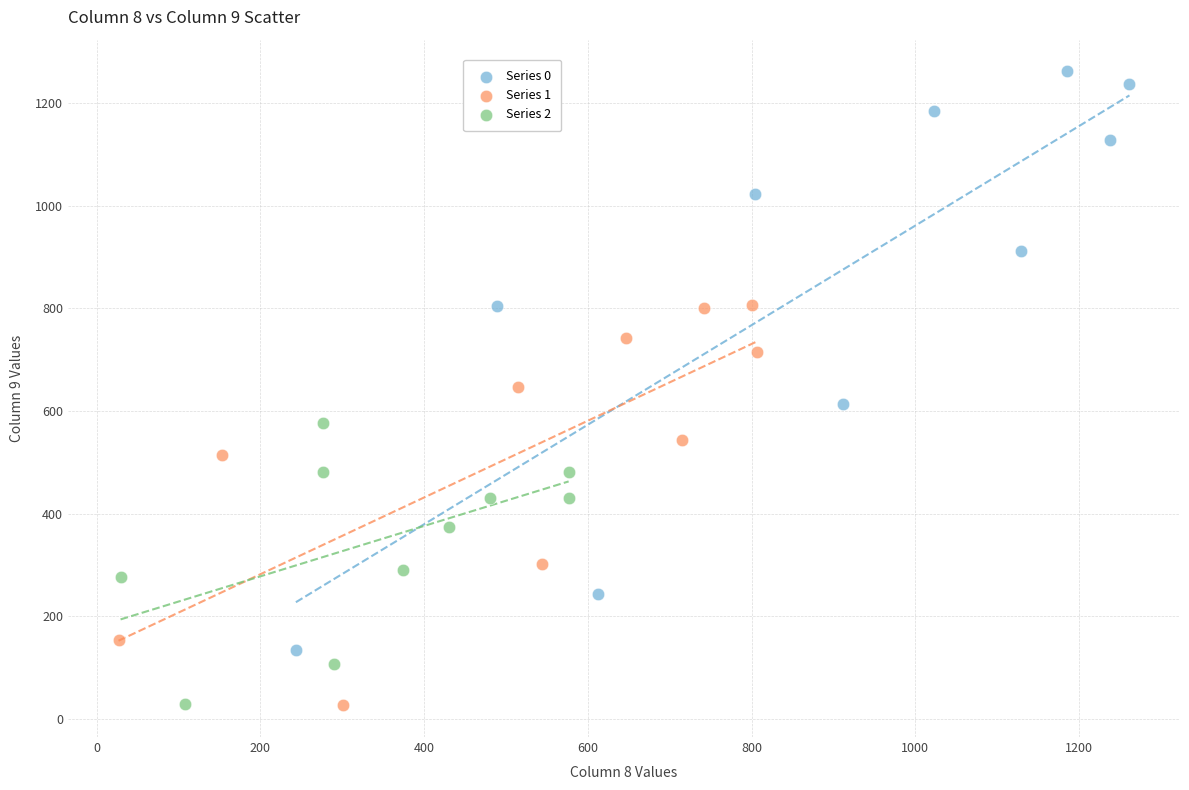

What are all the series names shown in the legend?

Series 0, Series 1, Series 2